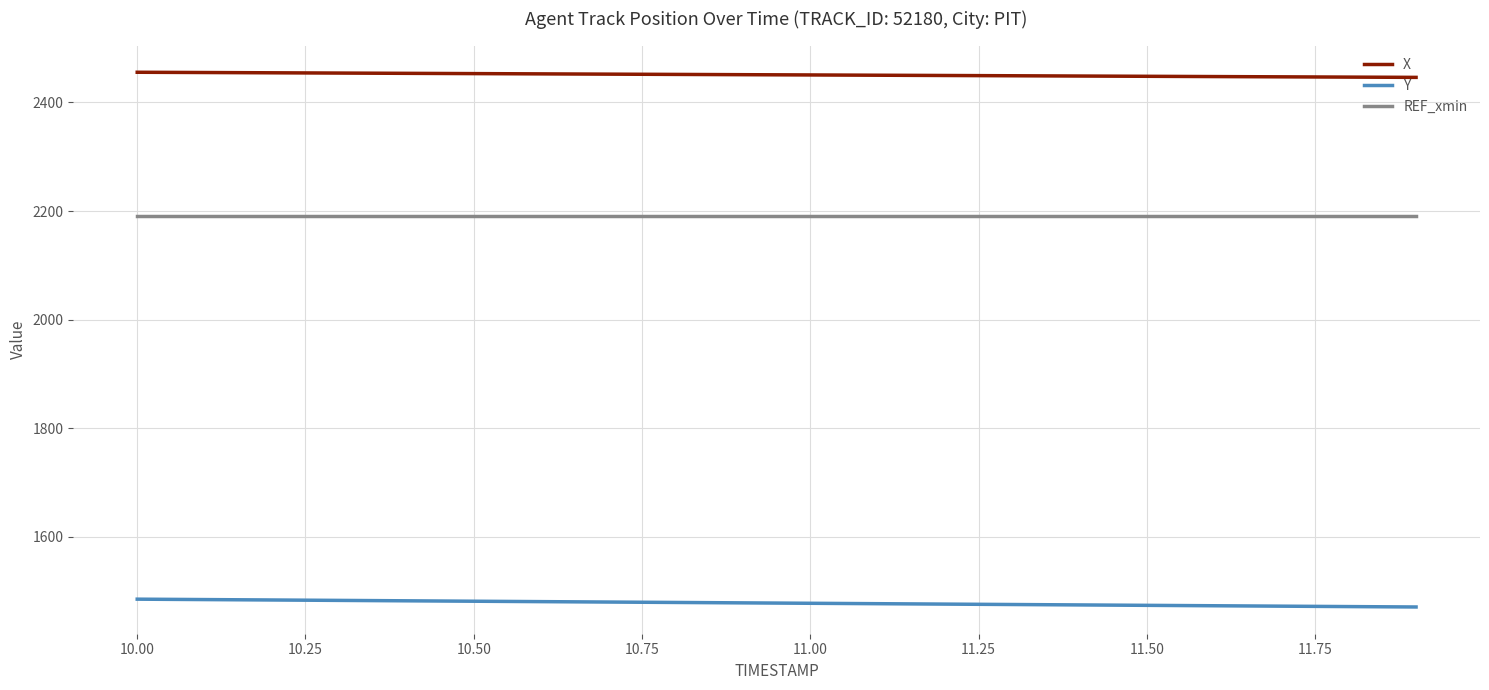

List the series in order of their overall mean, lowest first.

Y, REF_xmin, X